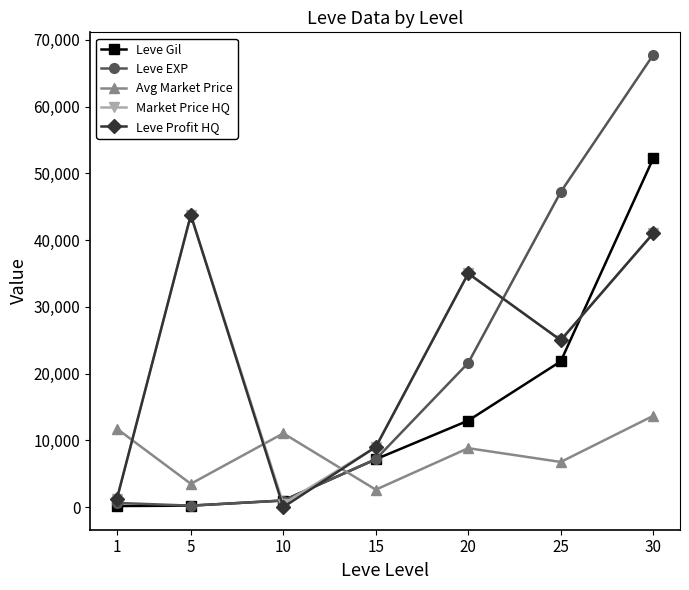

What is the sum of all Leve Profit HQ values?

154950